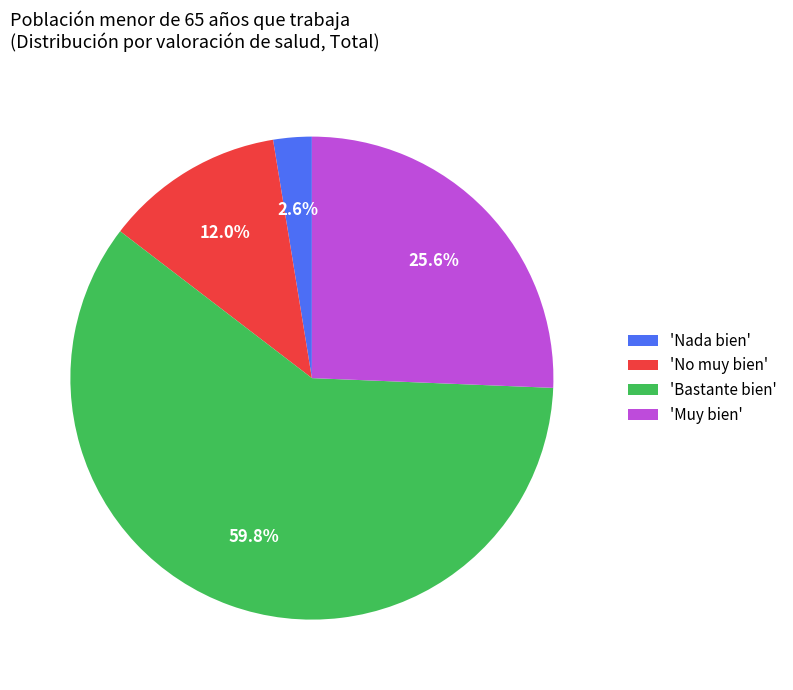

How much of the chart is everything except 'No muy bien'?

88.0%